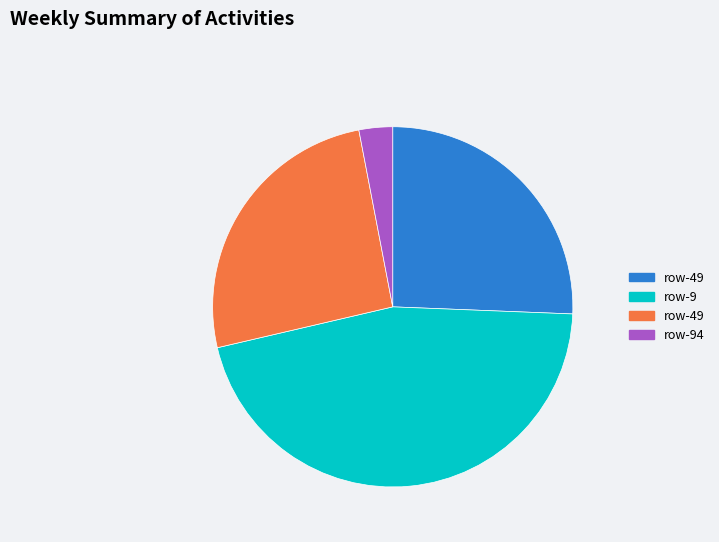

Is there any slice that represents more than half of the pie?

No